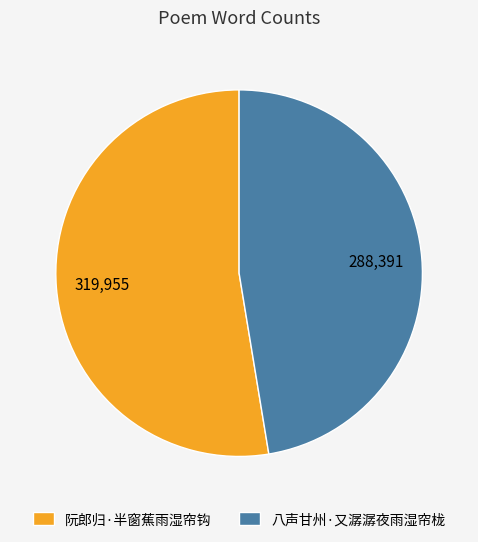

Rank the categories by value from lowest to highest.

八声甘州·又潺潺夜雨湿帘栊, 阮郎归·半窗蕉雨湿帘钩